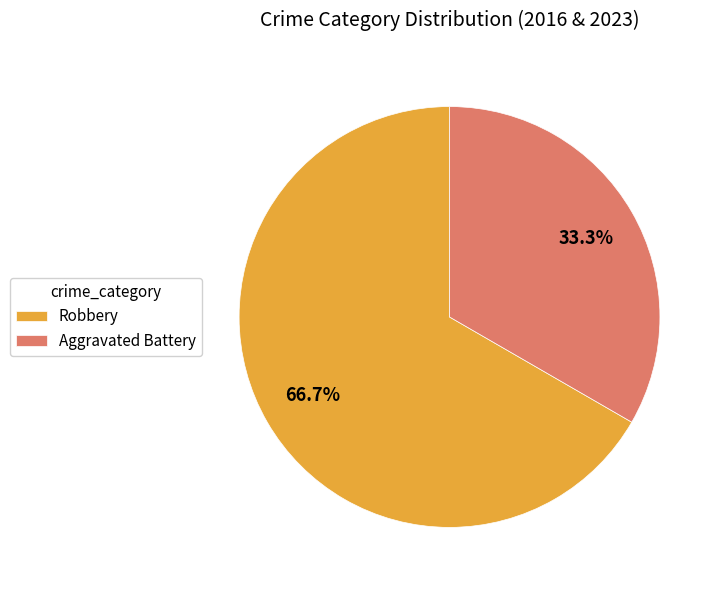

What is the smallest slice in the pie chart?

Aggravated Battery